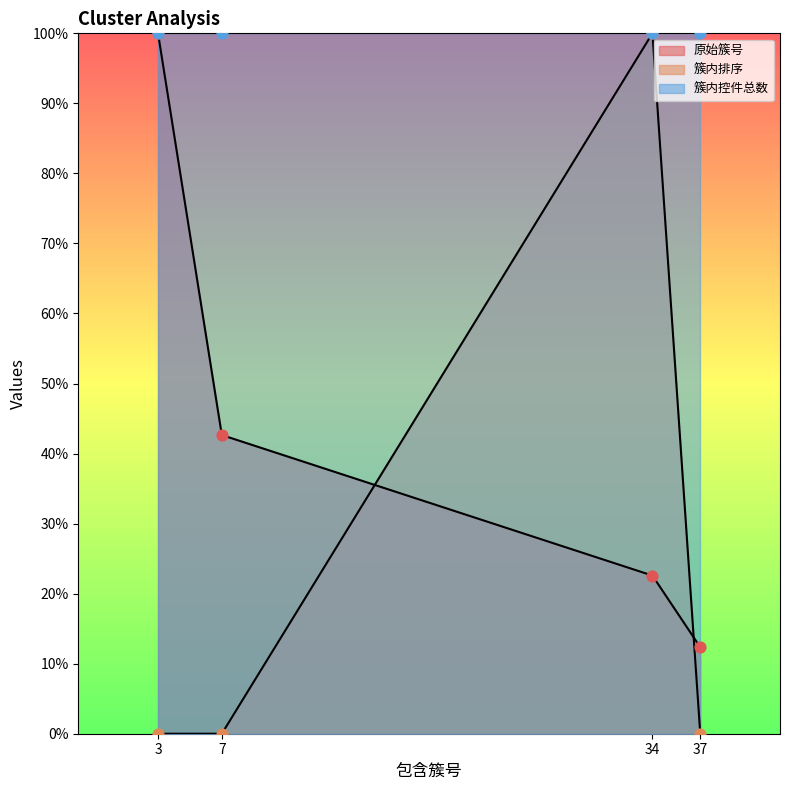

Which series reaches the minimum Y coordinate?

簇内排序